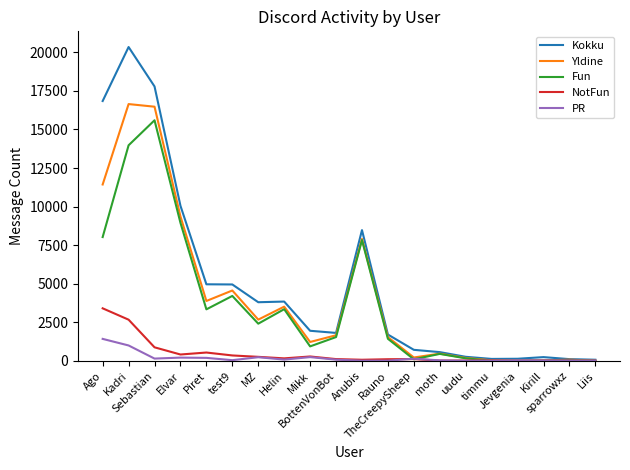

At which label does Yldine first exceed 1661?

Ago